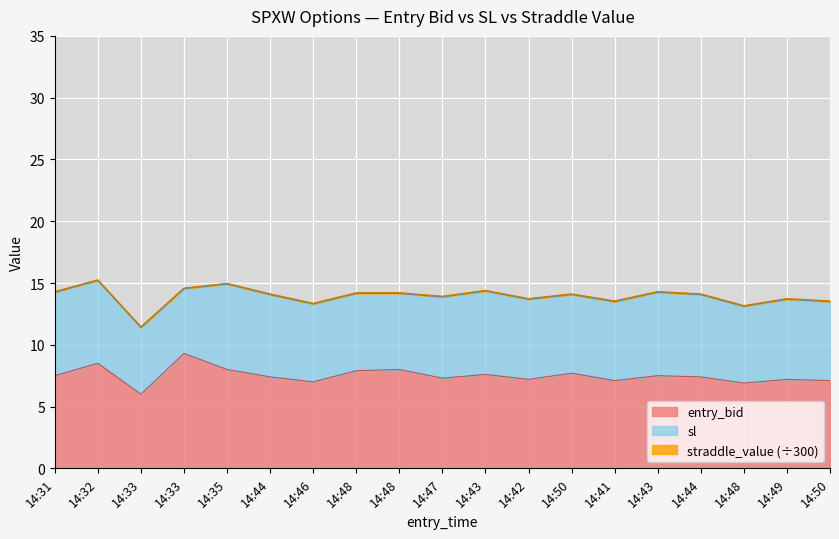

True or false: entry_bid has a value of 9.3 at 14:33.

True